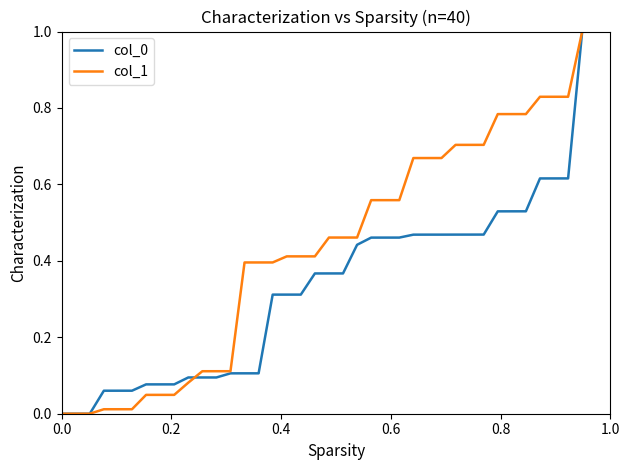

Which series has the largest total across all categories?

col_1